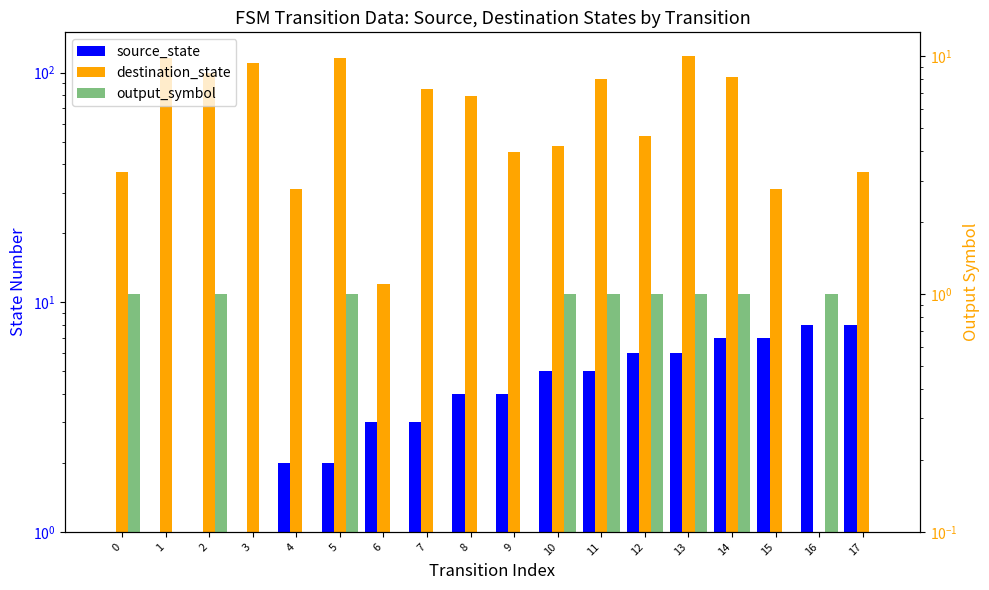

Is the value of output_symbol at 17 greater than the value of destination_state at 4?

No